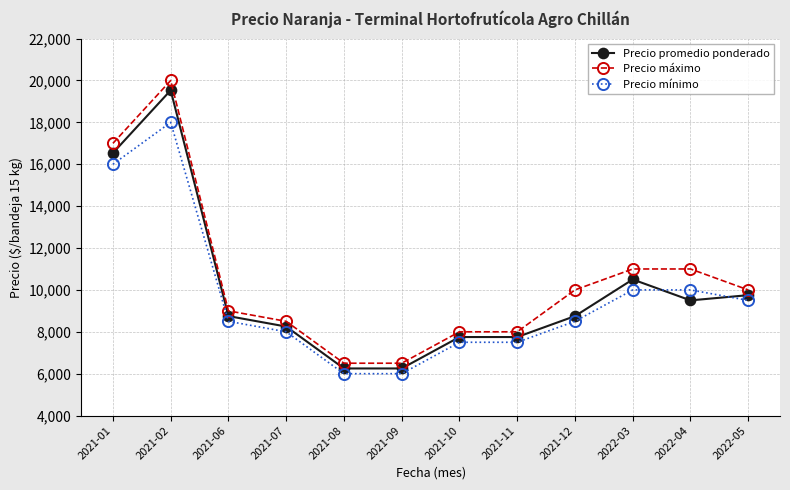

What is the label of the 9th point from the right?

2021-07